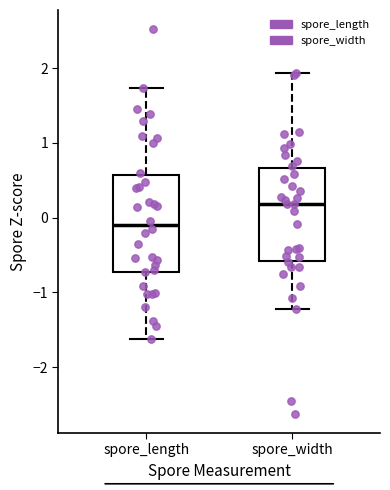

Where does the median line of the box for spore_width sit on the y-axis? The values are not printed on the chart, so give them approximately, as read against the axis.

0.2